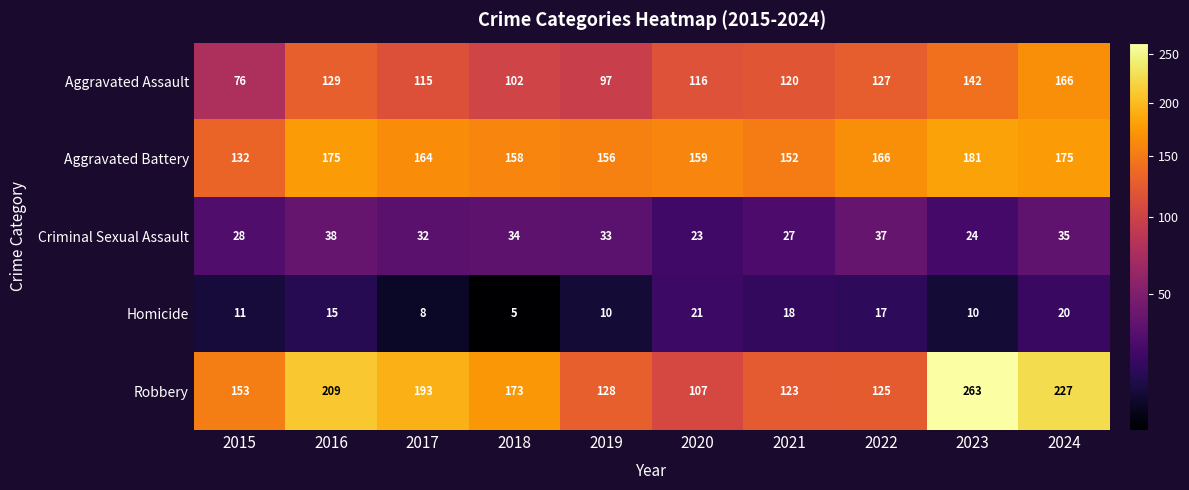

At which label does Homicide reach its minimum?

2018